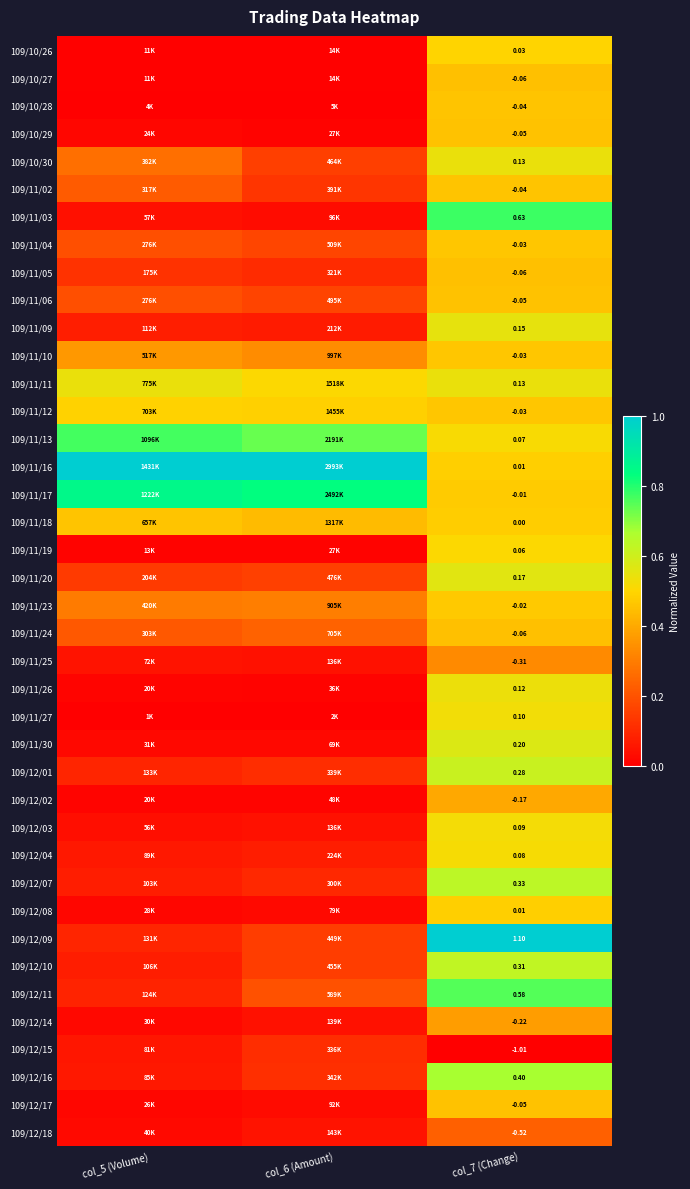

At which label does 109/11/04 reach its minimum?

col_6 (Amount)